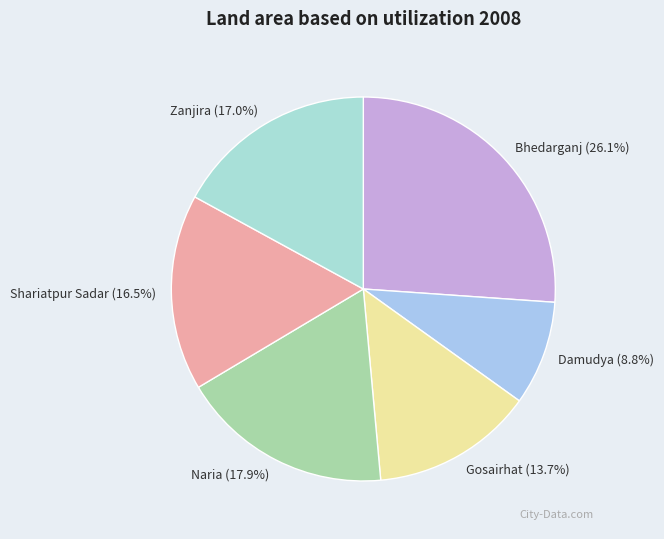

Which category has the smallest portion of the pie?

Damudya